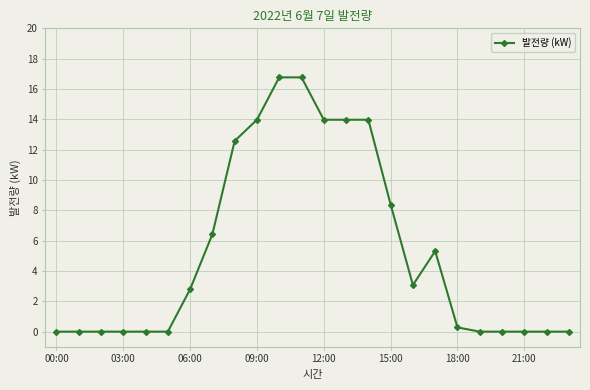

How many lines are shown in the chart?

1